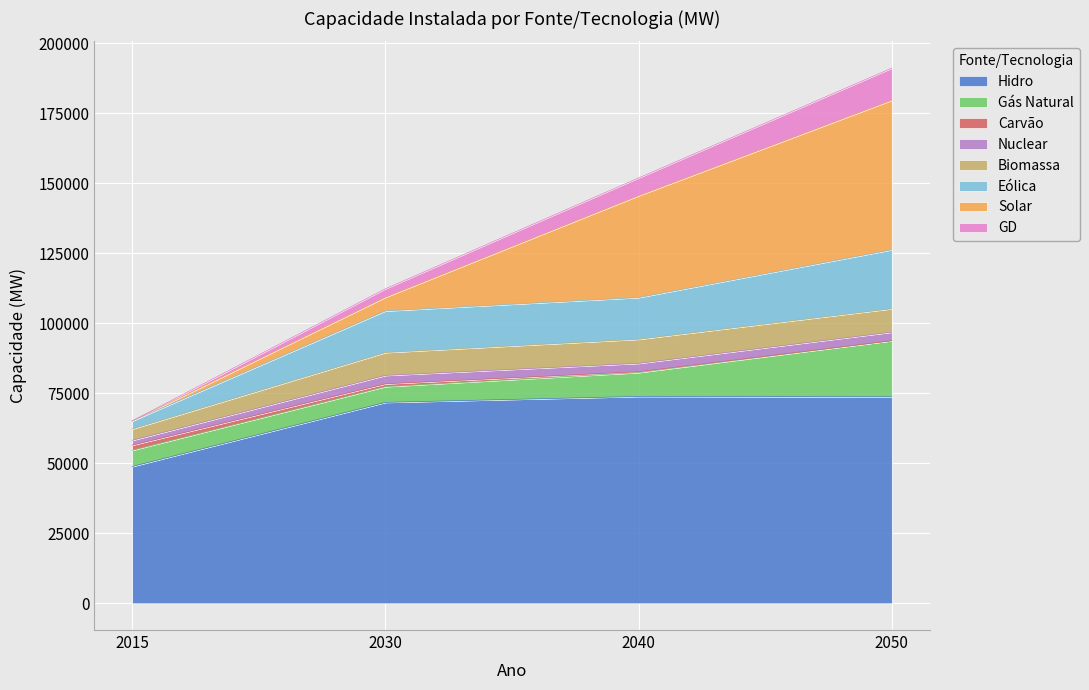

At which category is the sum across all series the highest?

2050